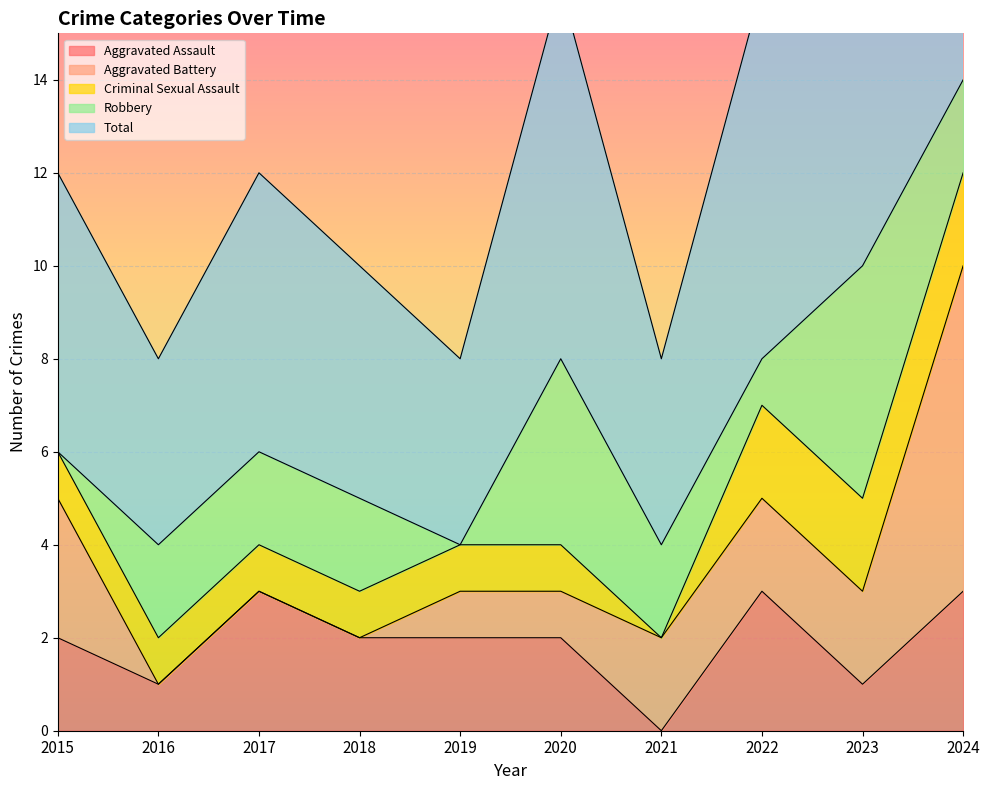

Between 2022 and 2019, which is larger?

2022